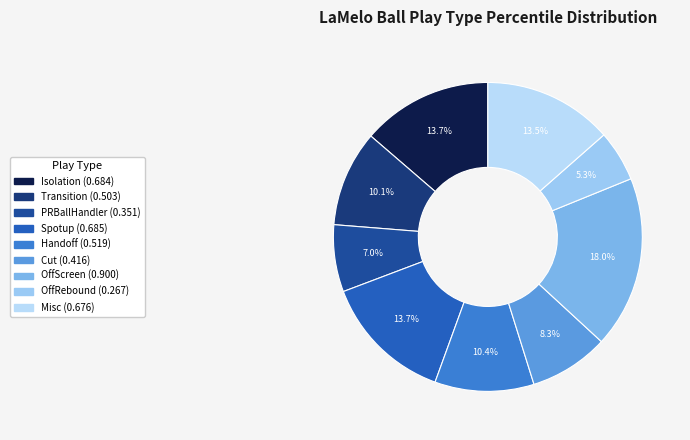

Which slice is the smallest?

OffRebound